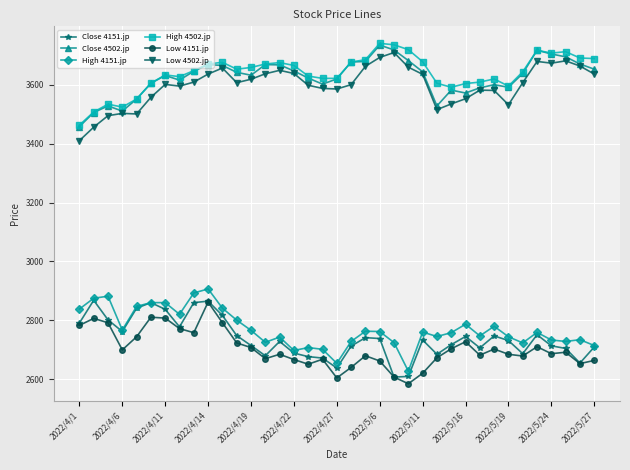

Does the chart display data point markers on the line(s)?

Yes